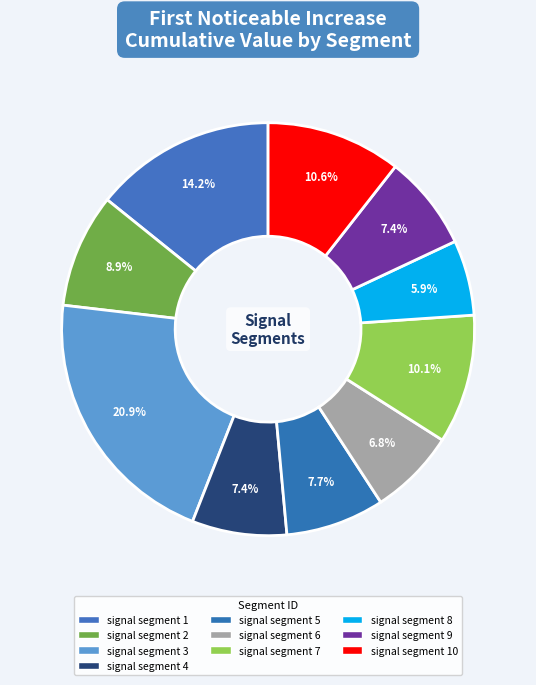

How many segments does this pie chart have?

10